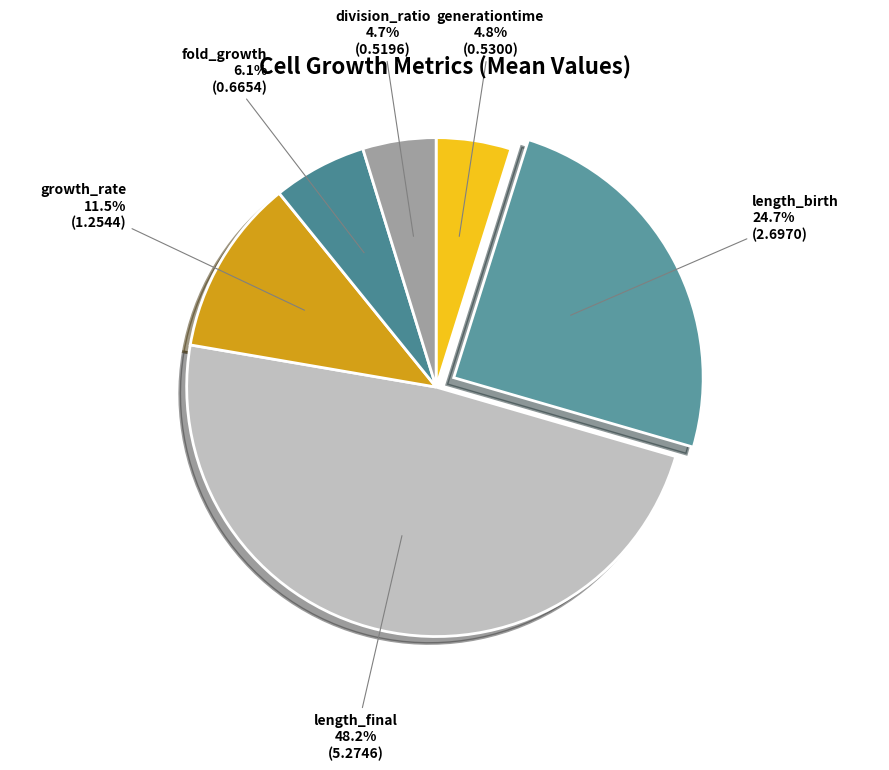

How many segments does this pie chart have?

6